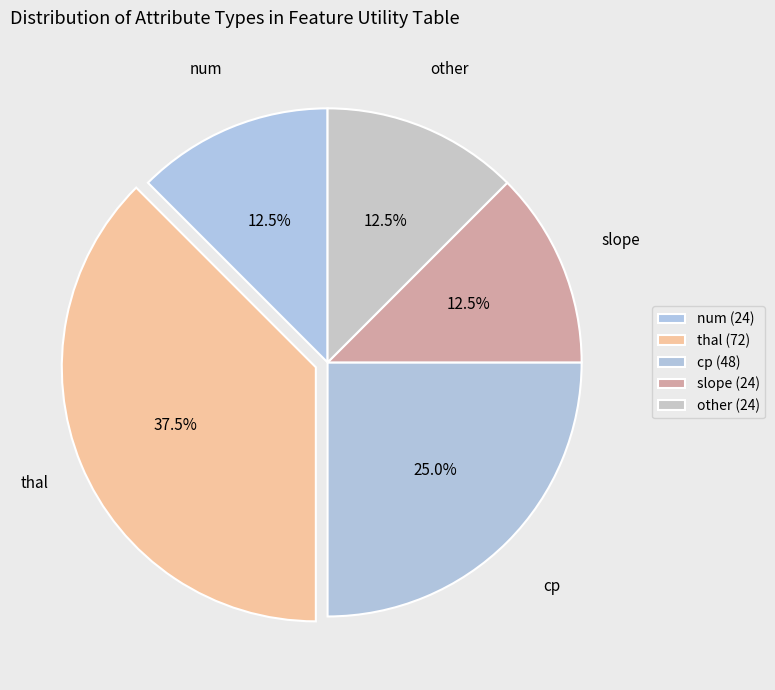

Is it true that other is 12% of the pie?

True